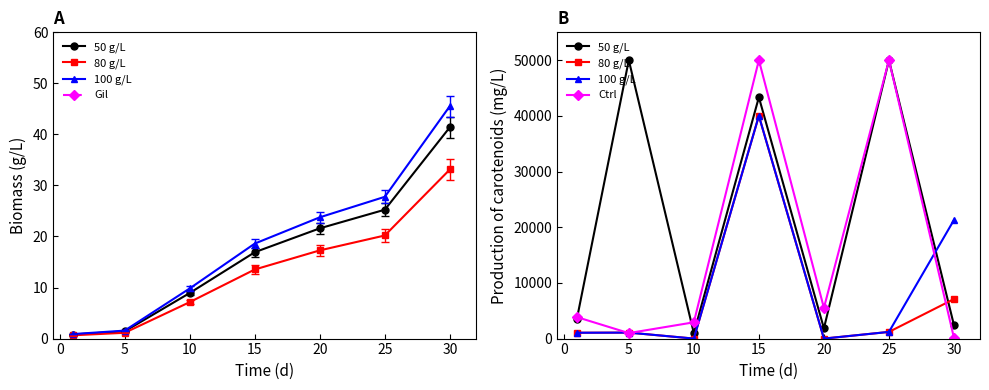

How many values in the Gil series exceed 174?

3